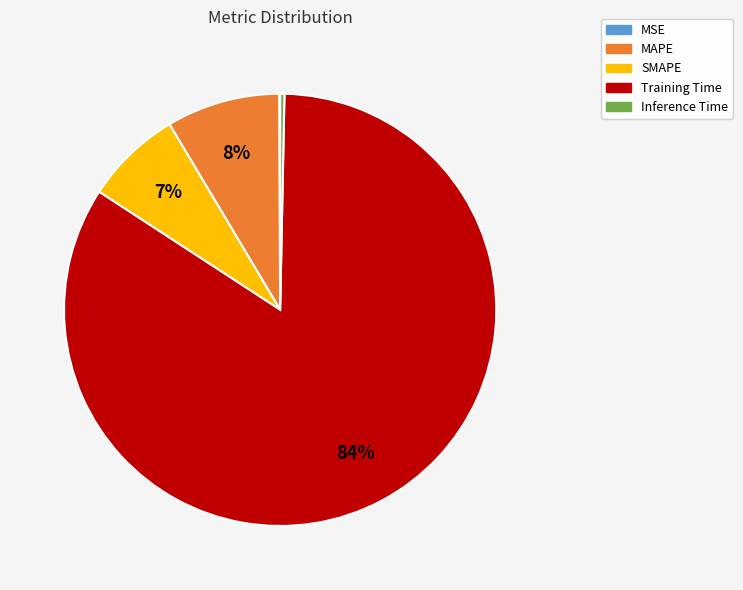

Do MAPE and SMAPE together represent more than half of the pie?

No